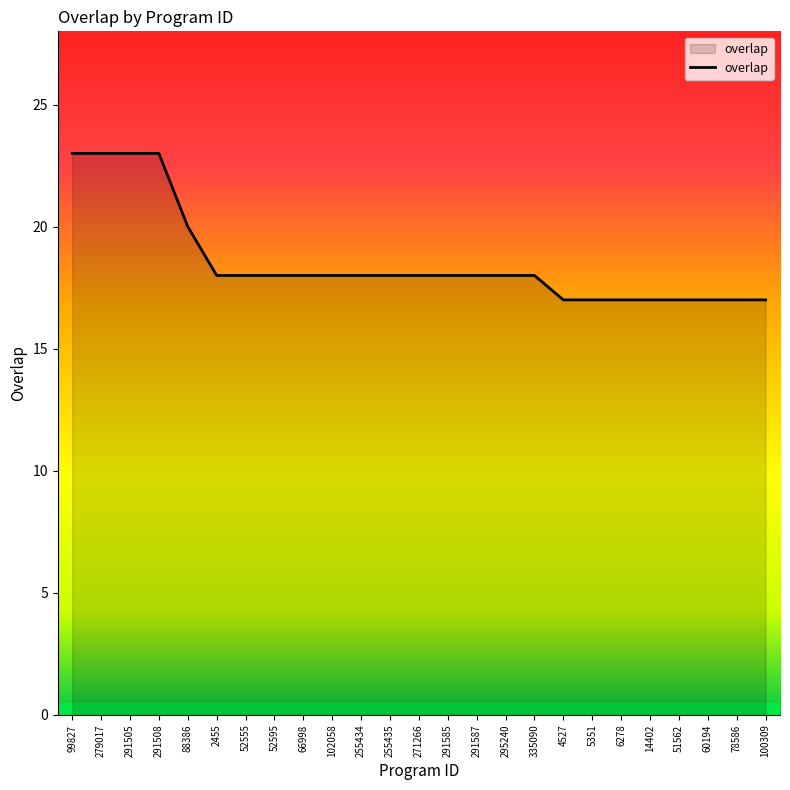

Approximately how many times larger is the value at 295240 compared to 291587?

1.0